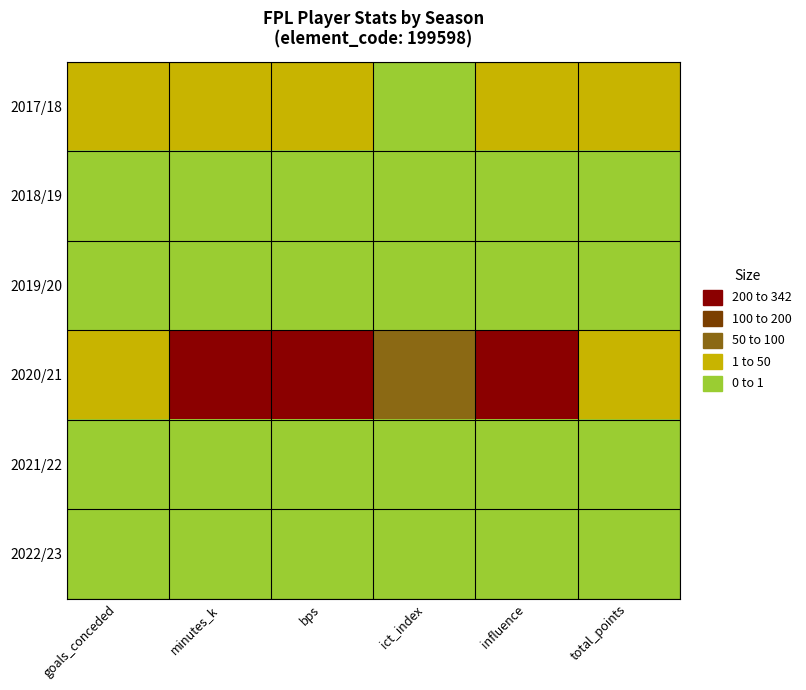

Rank the series at ict_index from lowest to highest value.

2018/19, 2019/20, 2021/22, 2022/23, 2017/18, 2020/21